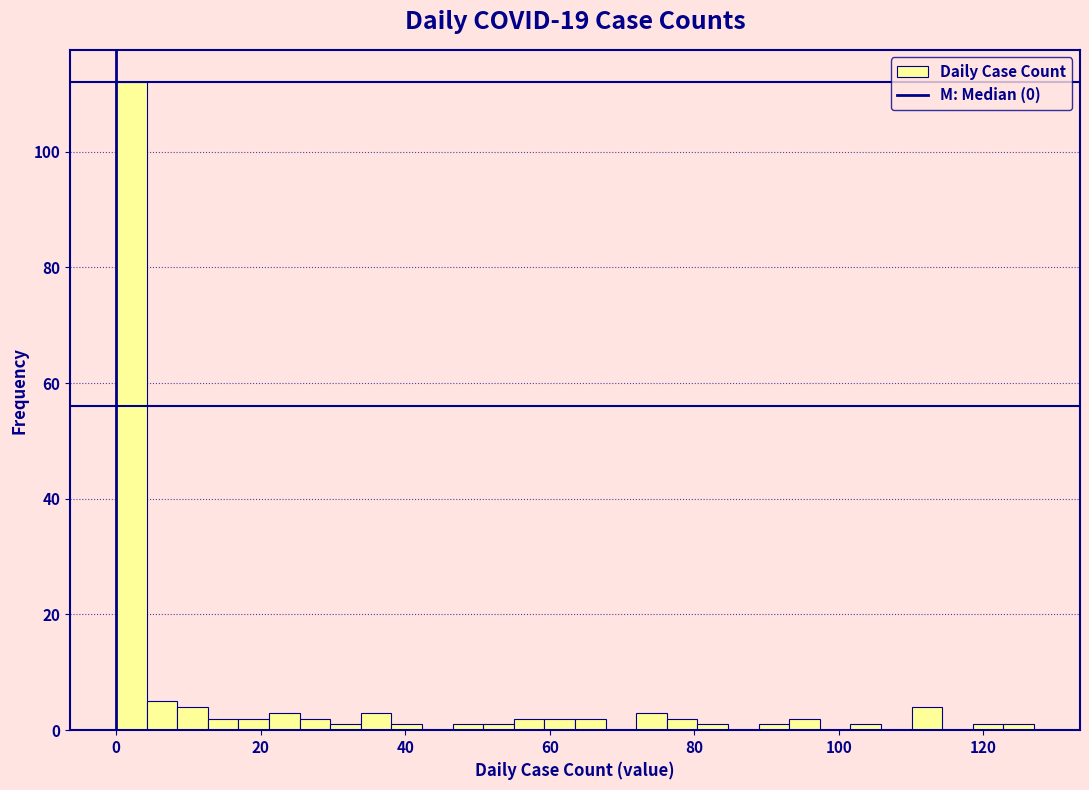

Around what value on the x-axis is the tallest bar? Give the approximate position of its centre, as read against the axis.

2